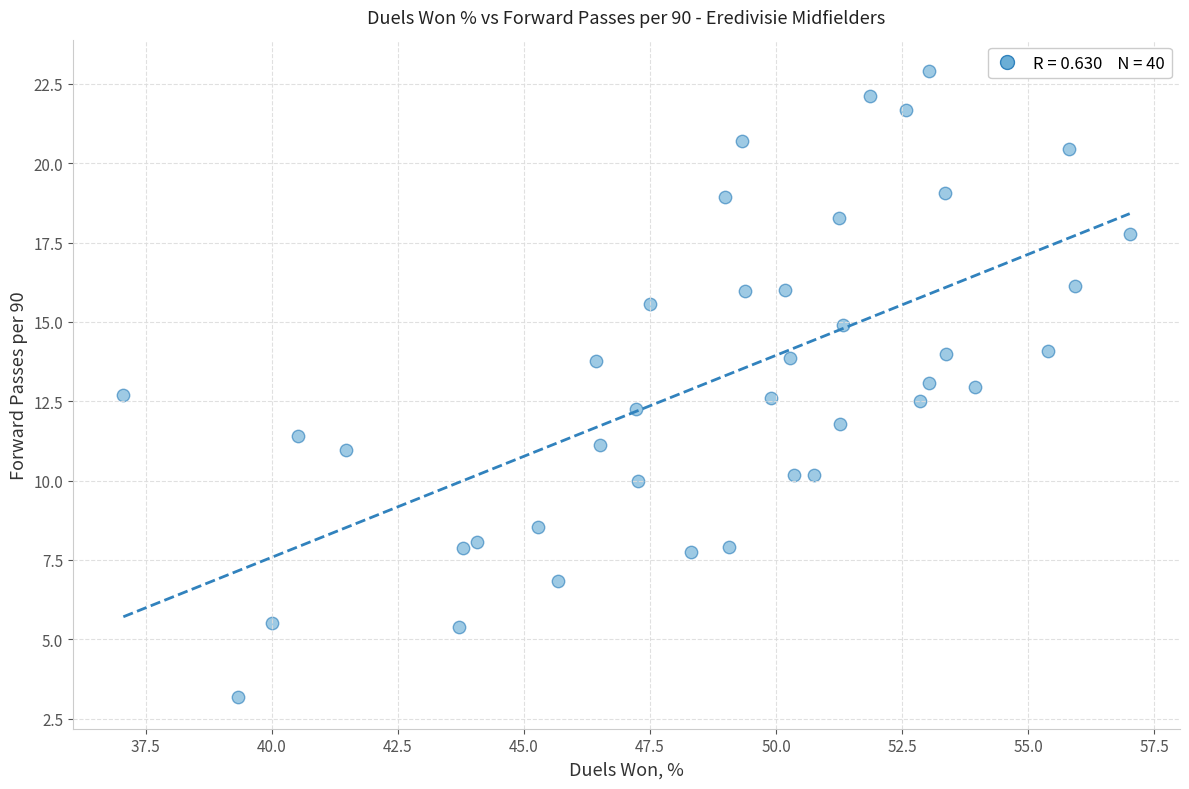

What is the range of Y values (max minus min)?

19.7